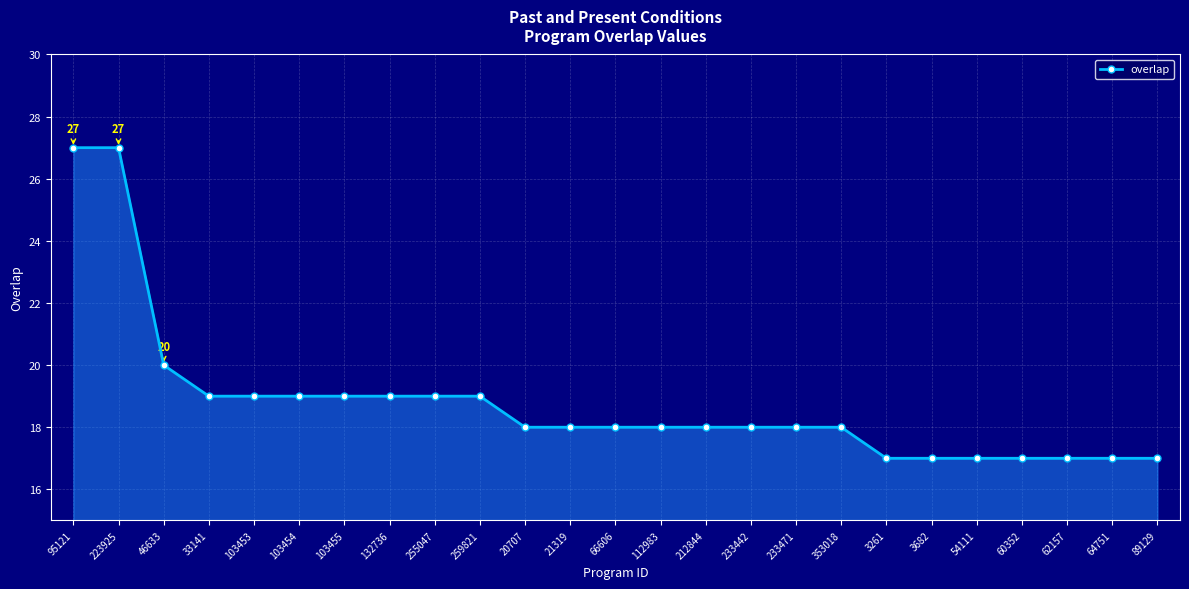

What is the sum of all values?

470